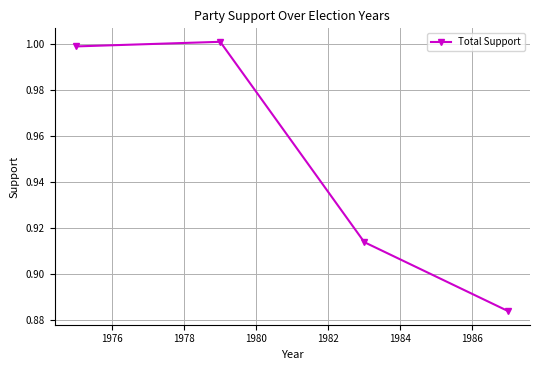

What is the maximum value shown in the chart?

1.0